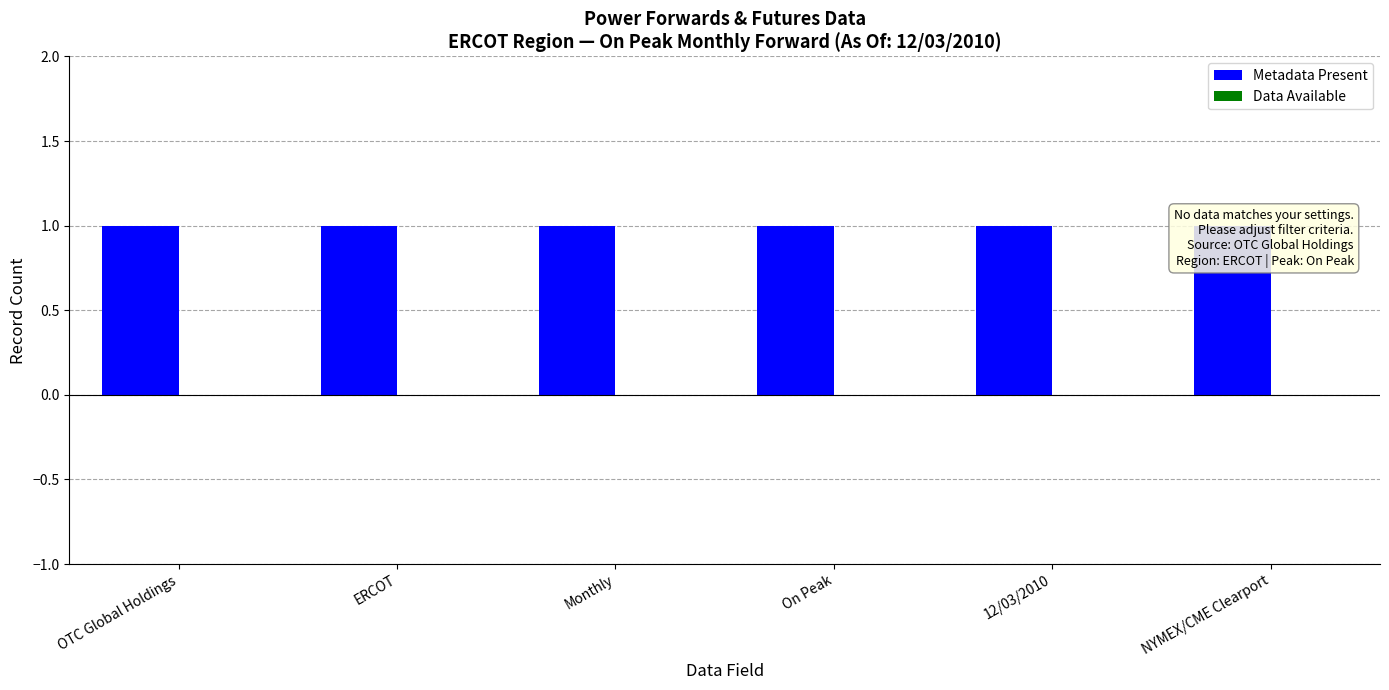

Are the bars grouped side by side (vs. stacked)?

Yes